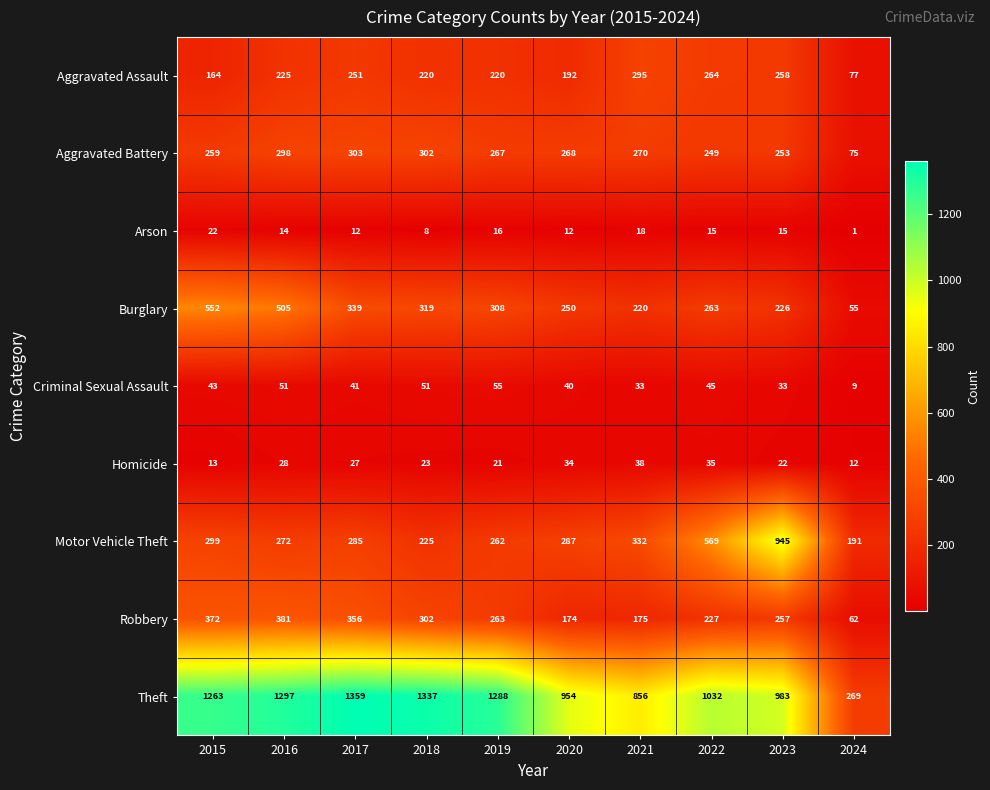

What is the sum of the Motor Vehicle Theft values at 2022 and 2020?

856